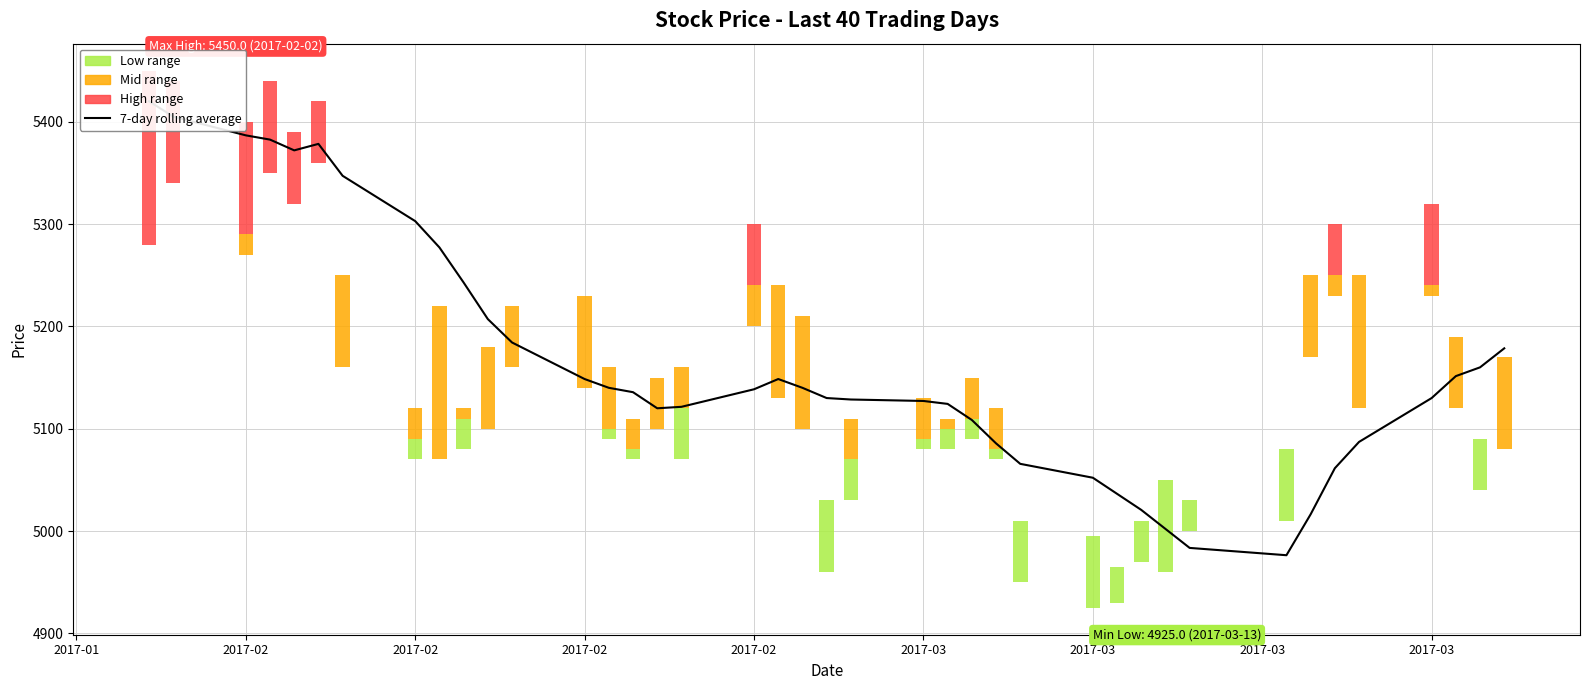

Which category has the highest value across all series?

2017-01